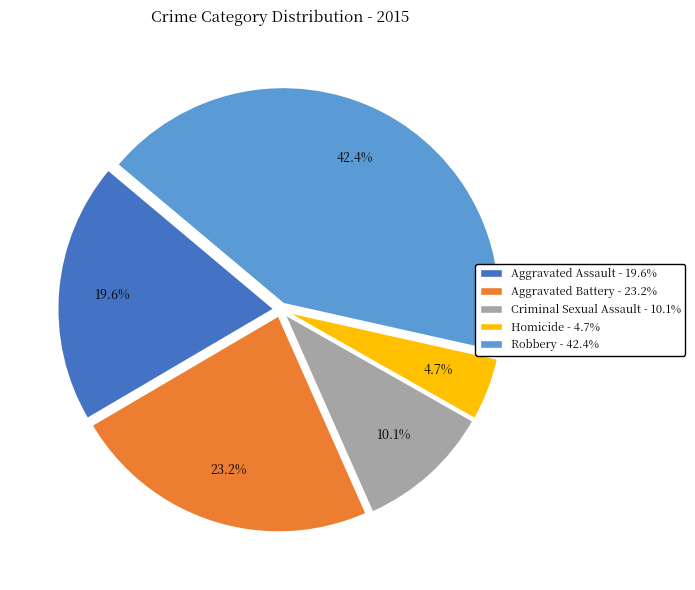

Is there any slice that represents more than half of the pie?

No